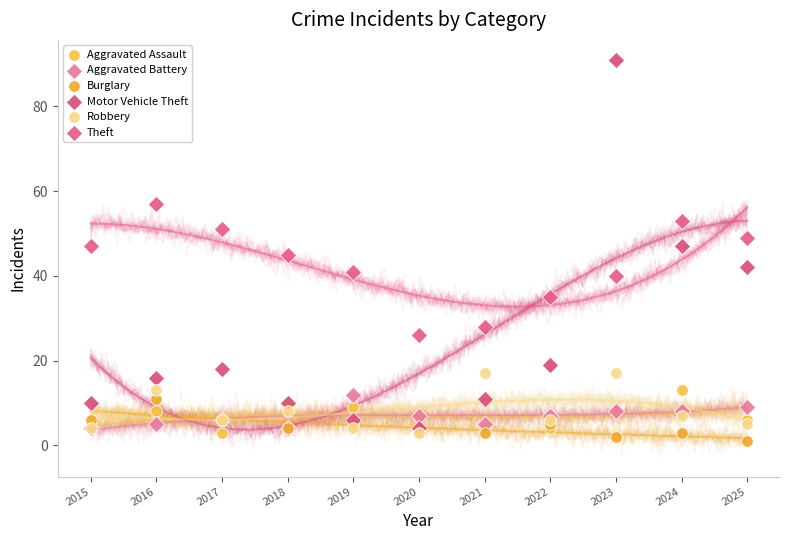

Which series reaches the maximum Y coordinate?

Motor Vehicle Theft